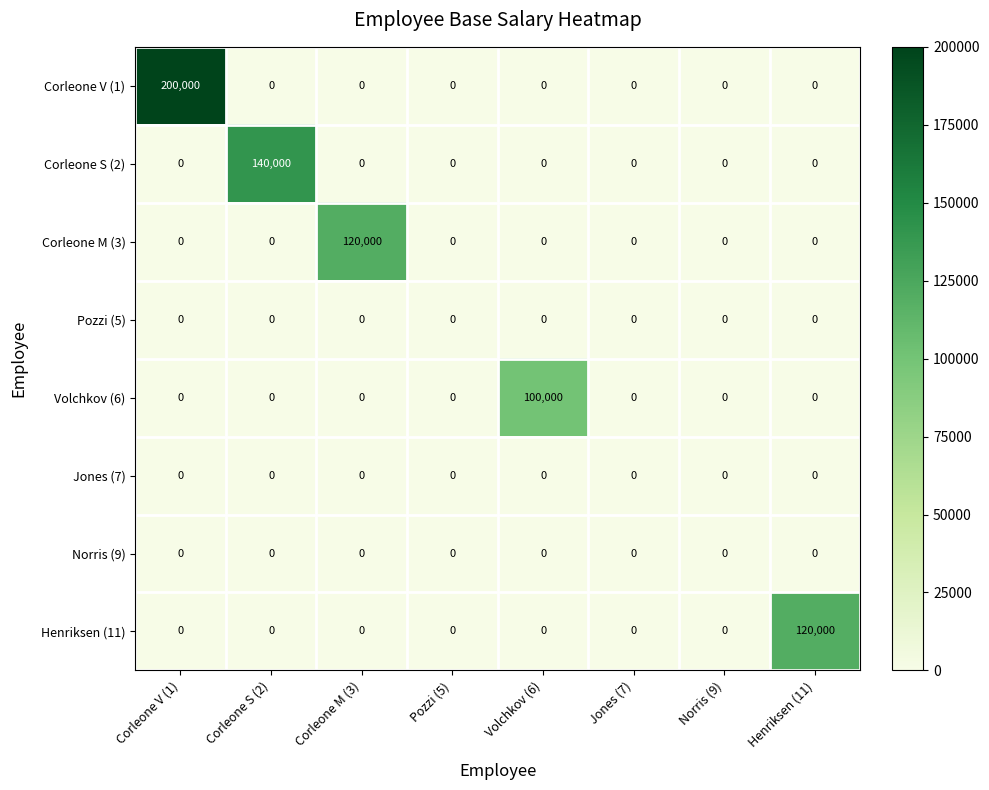

Is it true that Corleone M (3) equals 176899 at Corleone M (3)?

False